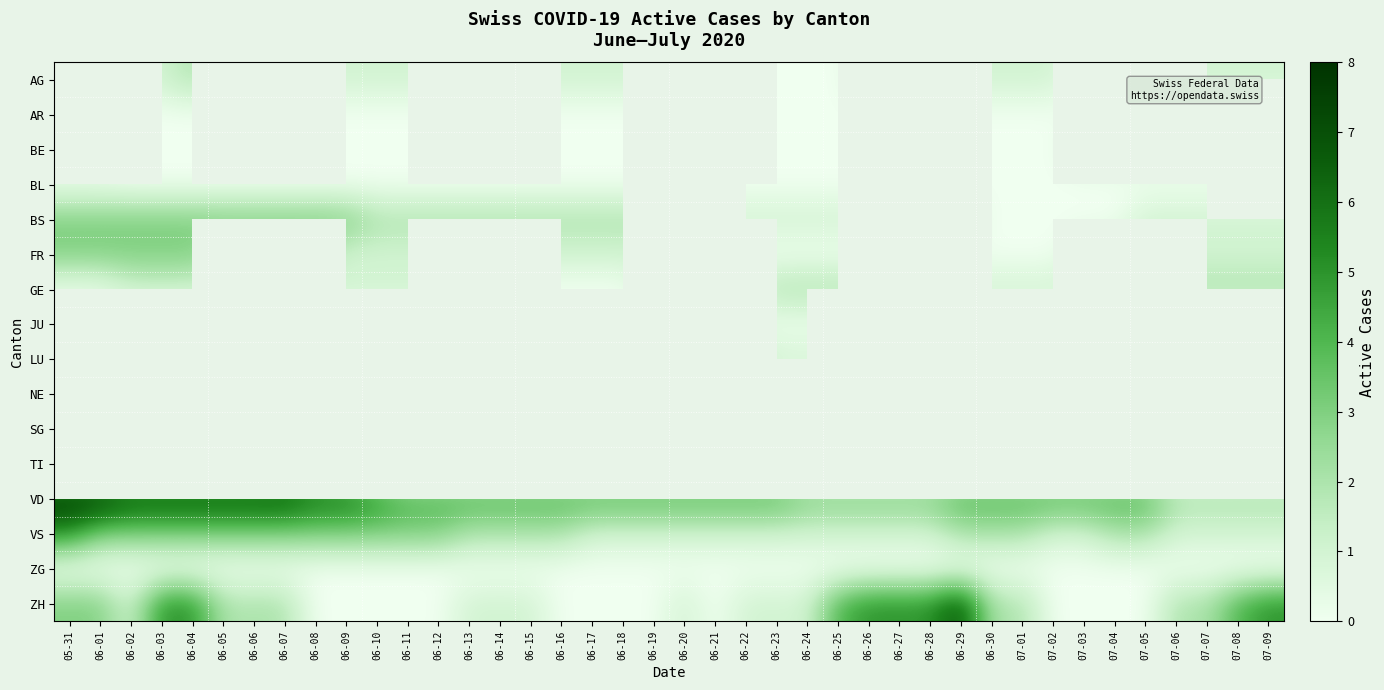

List the series in order of their peak value, lowest first.

BL, AG, AR, ZG, BE, JU, NE, GE, TI, BS, FR, LU, SG, VS, ZH, VD